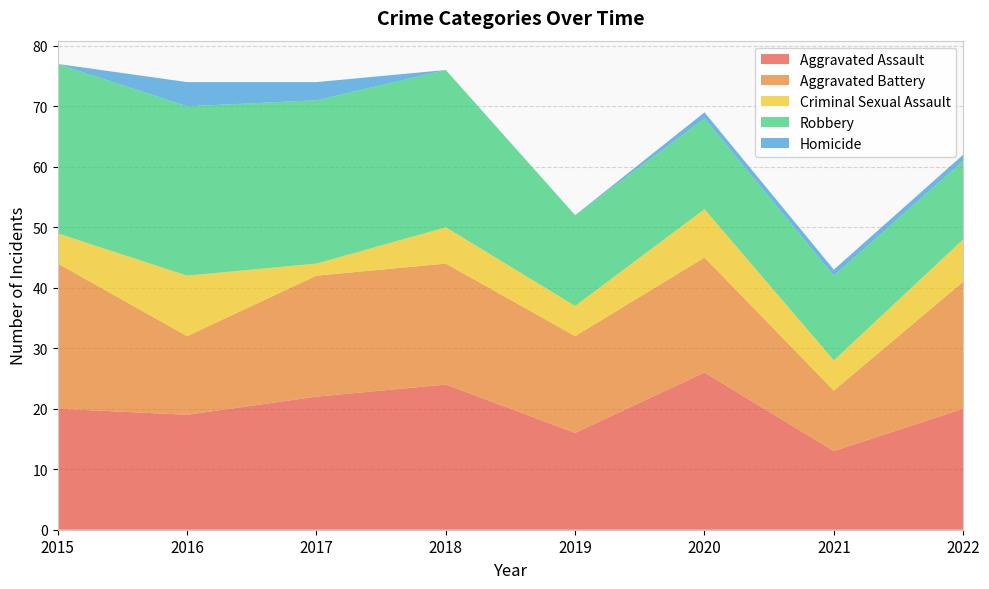

Reading left to right, list all the values displayed in this chart.

Aggravated Assault: 20	19	22	24	16	26	13	20
Aggravated Battery: 24	13	20	20	16	19	10	21
Criminal Sexual Assault: 5	10	2	6	5	8	5	7
Robbery: 28	28	27	26	15	15	14	13
Homicide: 0	4	3	0	0	1	1	1